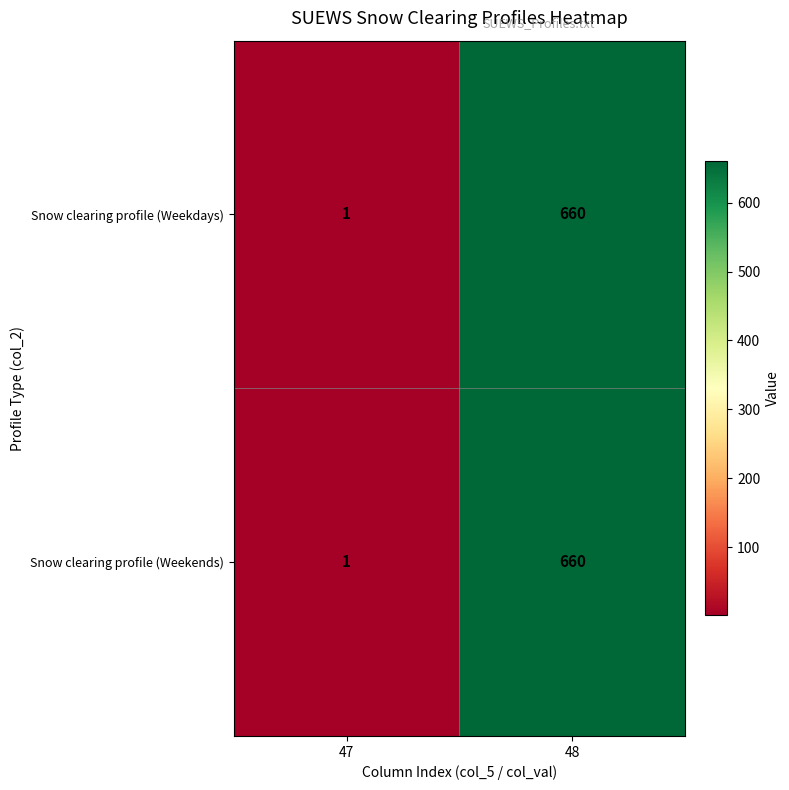

What value does the Snow clearing profile (Weekdays) series have at 48, to the nearest 10?

660